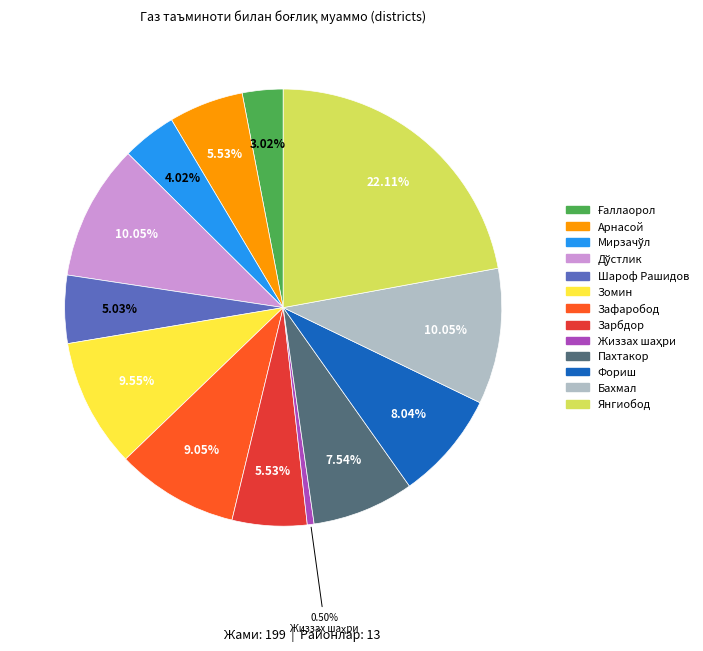

What percentage is the Янгиобод slice, to the nearest percent?

22%